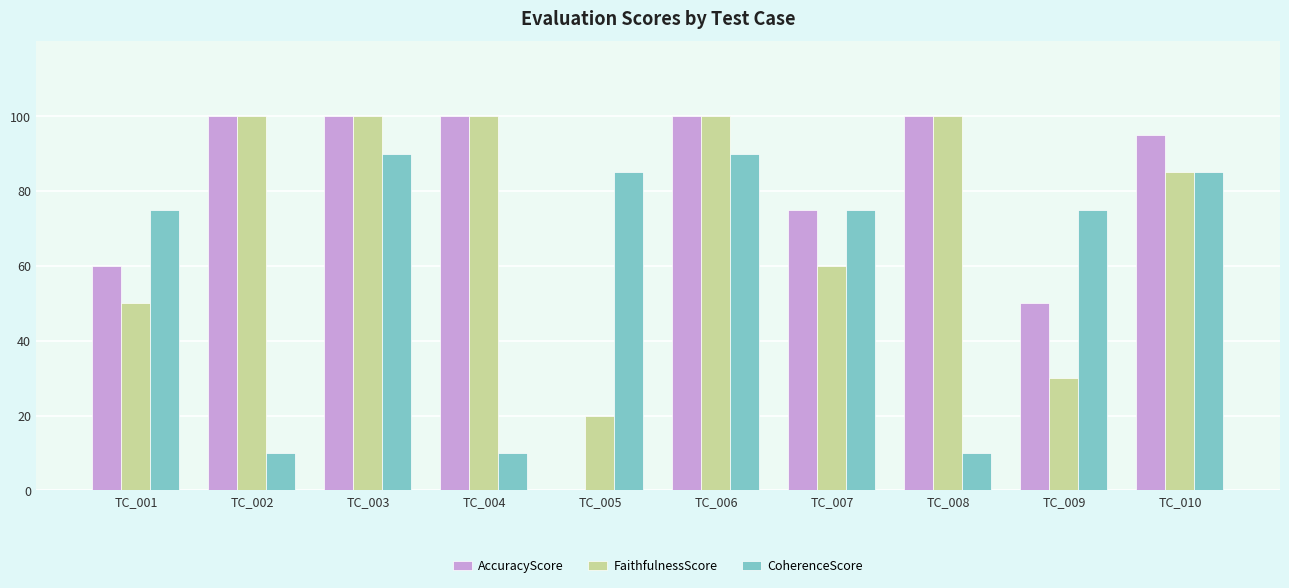

Reading left to right, extract all data points from this chart.

AccuracyScore: TC_001=60	TC_002=100	TC_003=100	TC_004=100	TC_005=0	TC_006=100	TC_007=75	TC_008=100	TC_009=50	TC_010=95
FaithfulnessScore: TC_001=50	TC_002=100	TC_003=100	TC_004=100	TC_005=20	TC_006=100	TC_007=60	TC_008=100	TC_009=30	TC_010=85
CoherenceScore: TC_001=75	TC_002=10	TC_003=90	TC_004=10	TC_005=85	TC_006=90	TC_007=75	TC_008=10	TC_009=75	TC_010=85